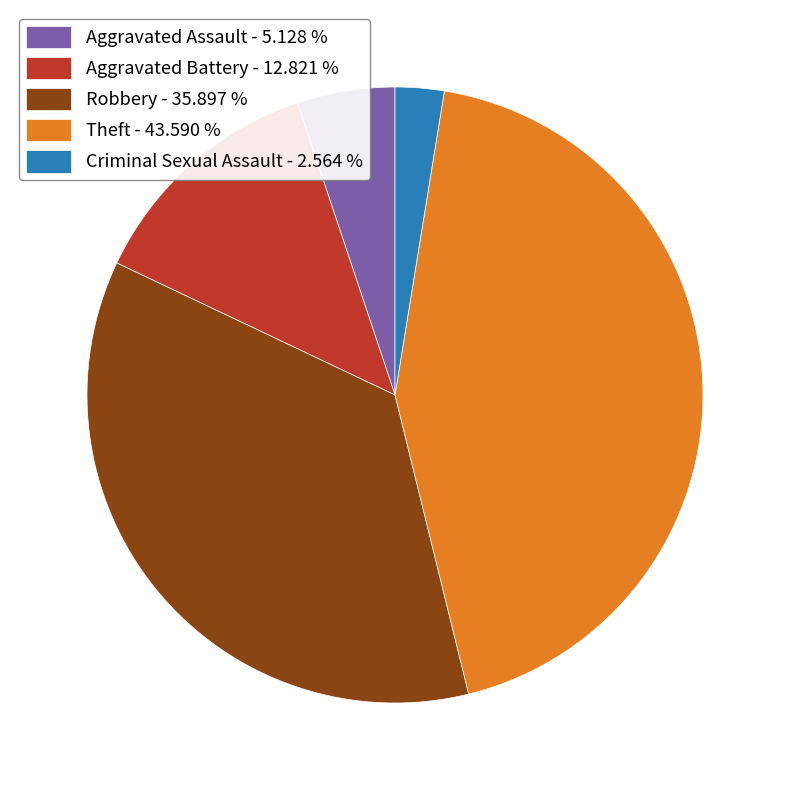

What is the ratio of the value at Criminal Sexual Assault to the value at Robbery?

0.1